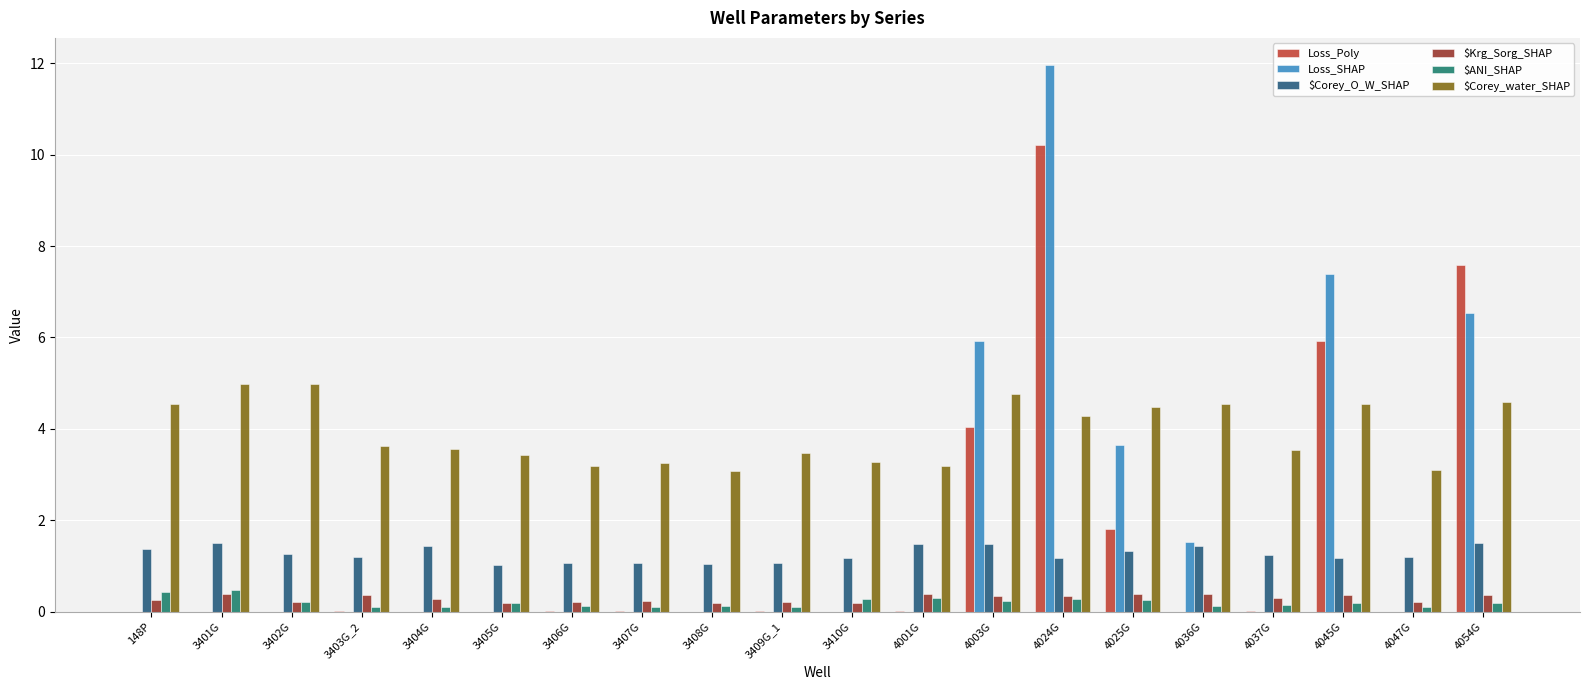

Is it true that $ANI_SHAP equals 0.3 at 4025G?

True